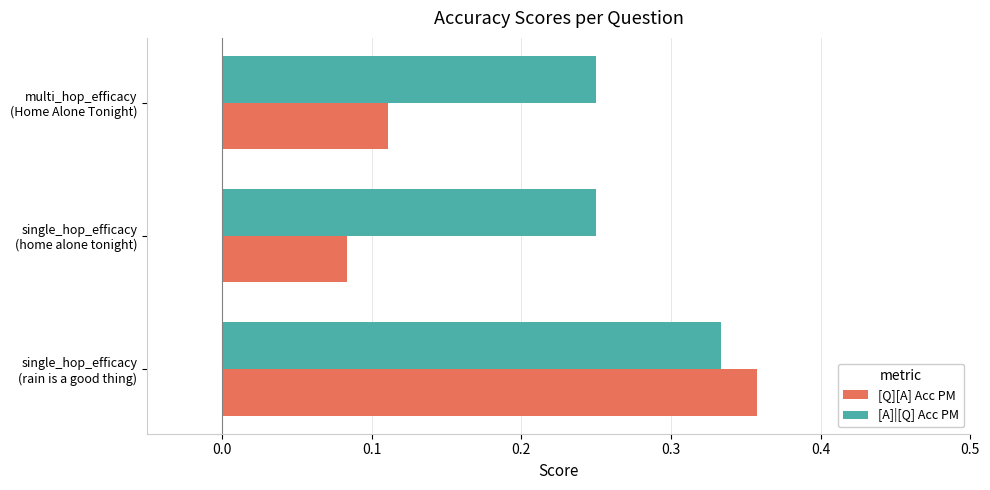

Which series has the largest range (max minus min)?

[Q][A] Acc PM